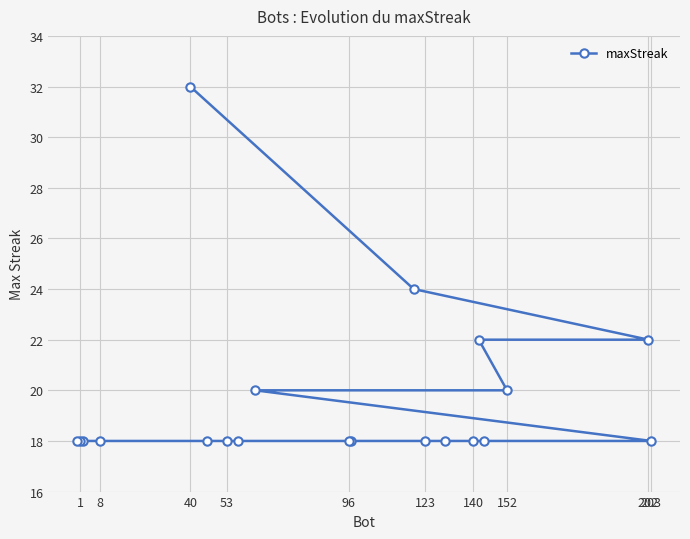

Reading left to right, what are all the values shown in this chart?

18	18	18	18	32	18	18	18	20	18	18	24	18	18	18	22	18	20	22	18